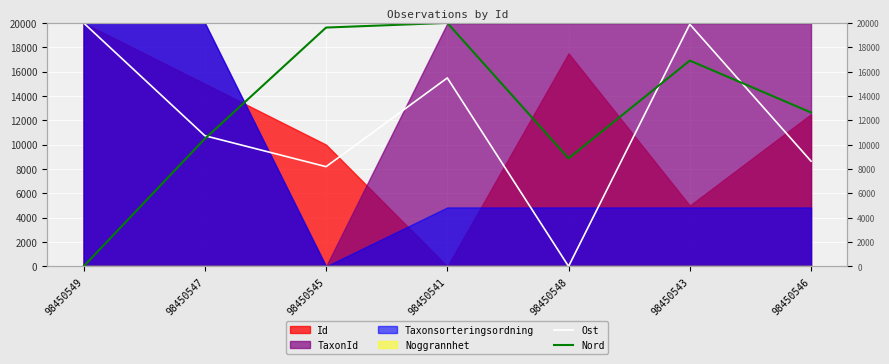

List the labels in order of Ost value, largest first.

98450549, 98450543, 98450541, 98450547, 98450546, 98450545, 98450548